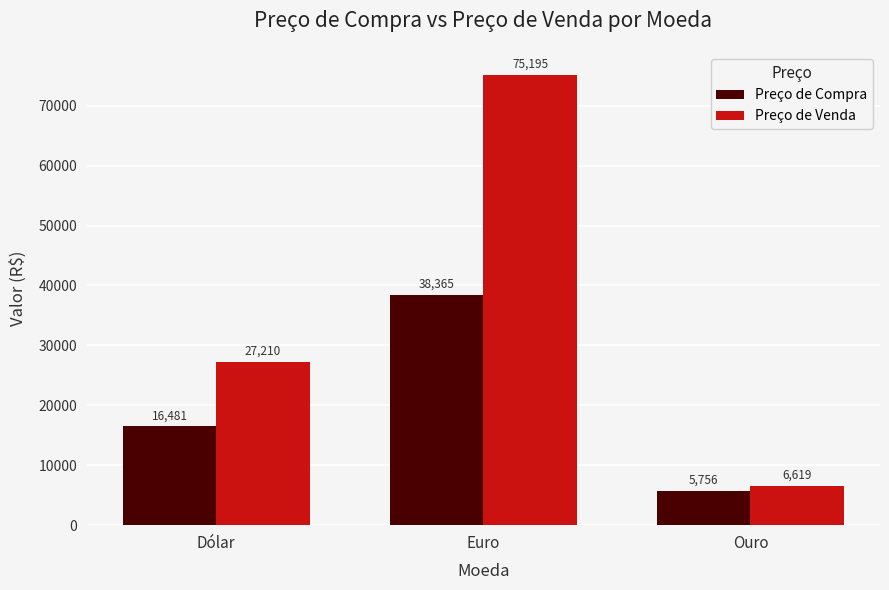

Is the value of Preço de Compra at Dólar greater than the value of Preço de Venda at Euro?

No